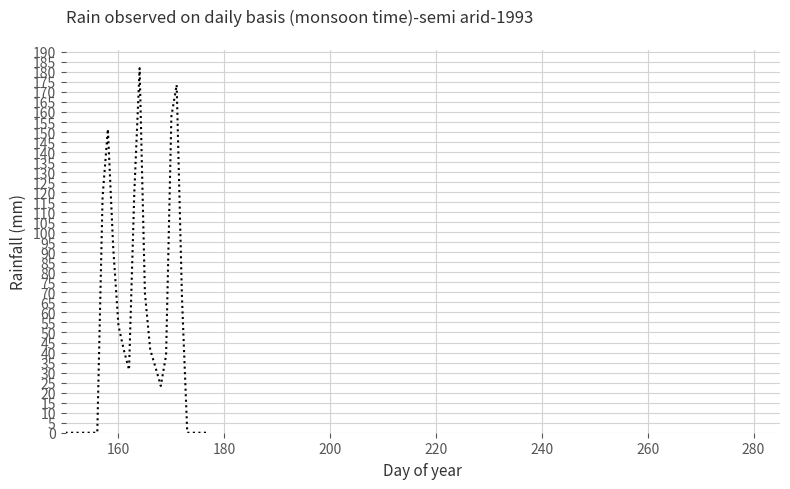

How many lines are shown in the chart?

1